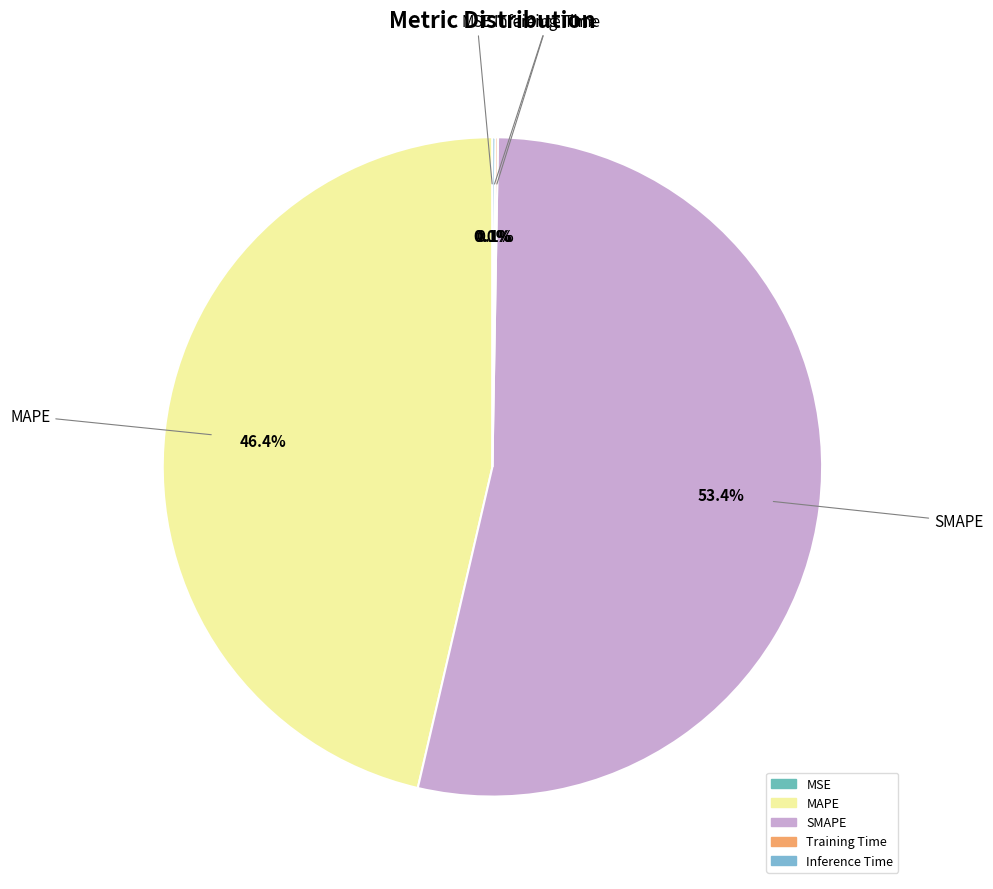

Which category has the biggest portion of the pie?

SMAPE